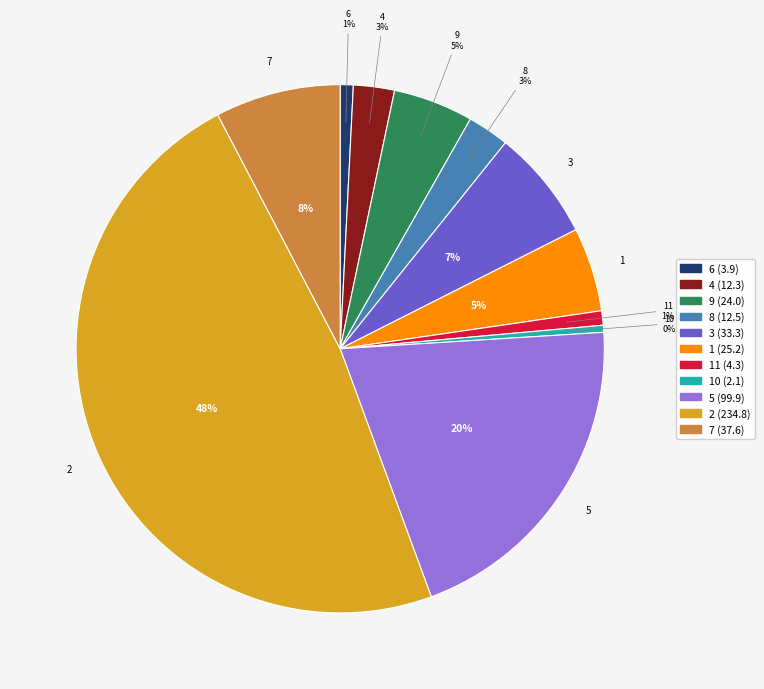

To the nearest percent, what is the average slice percentage?

9%